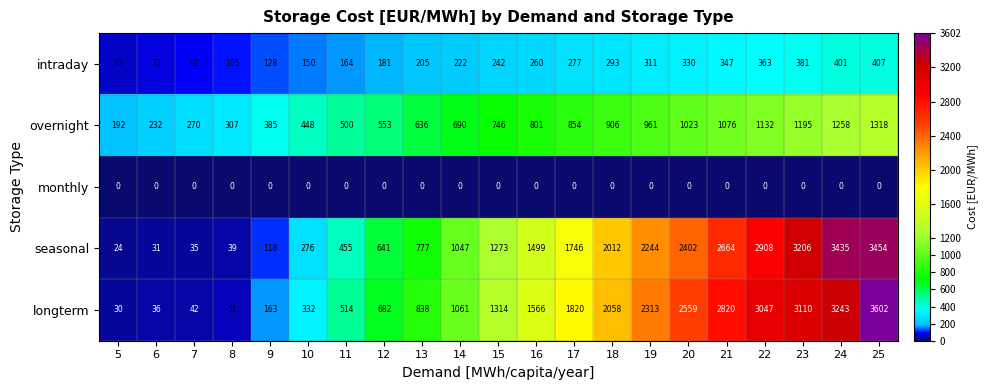

At which category is the sum across all series the highest?

25